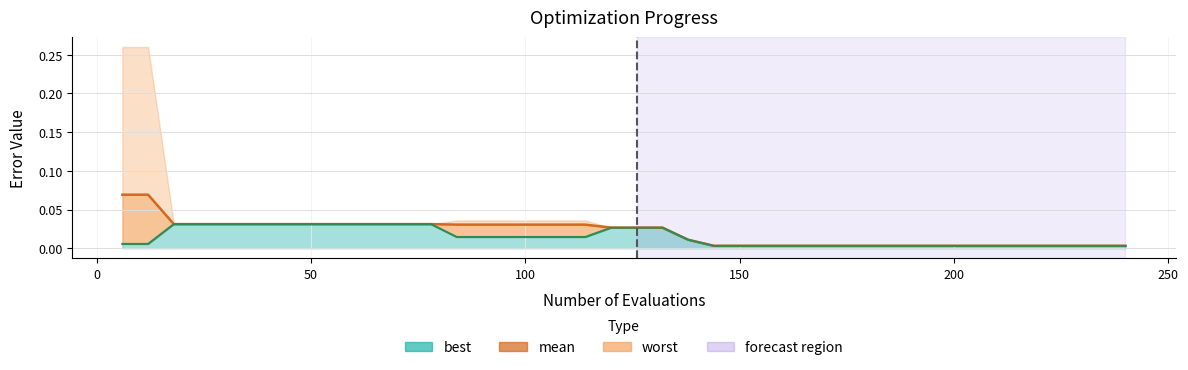

Is it true that mean line equals 0.0 at 250?

True